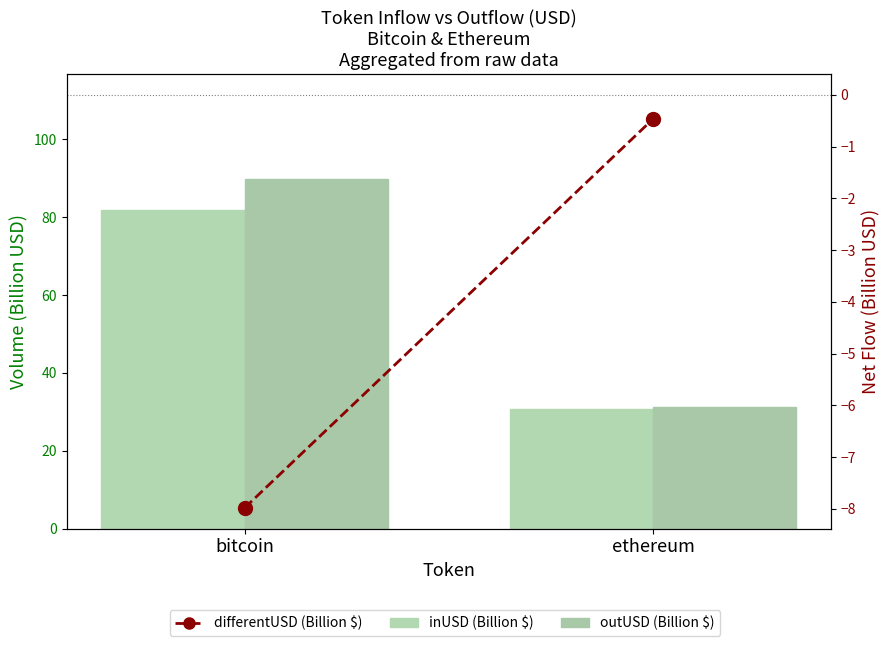

What is the total value across all series at bitcoin?

163.7